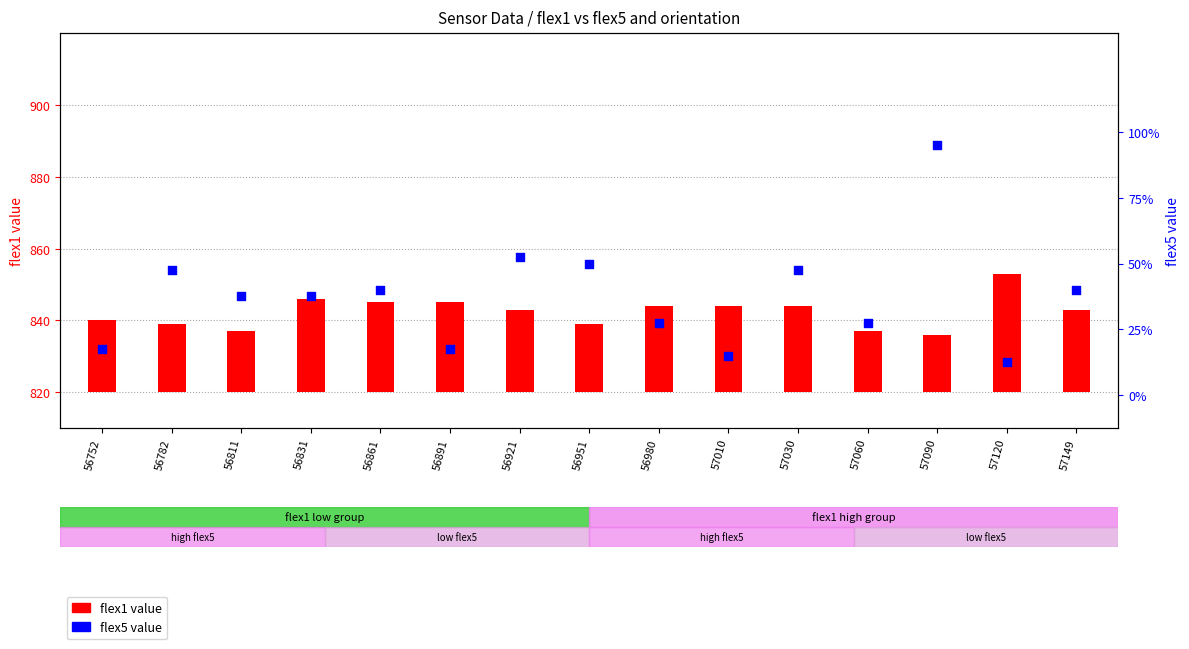

What are all the series names shown in the legend?

flex1 value, flex5 value